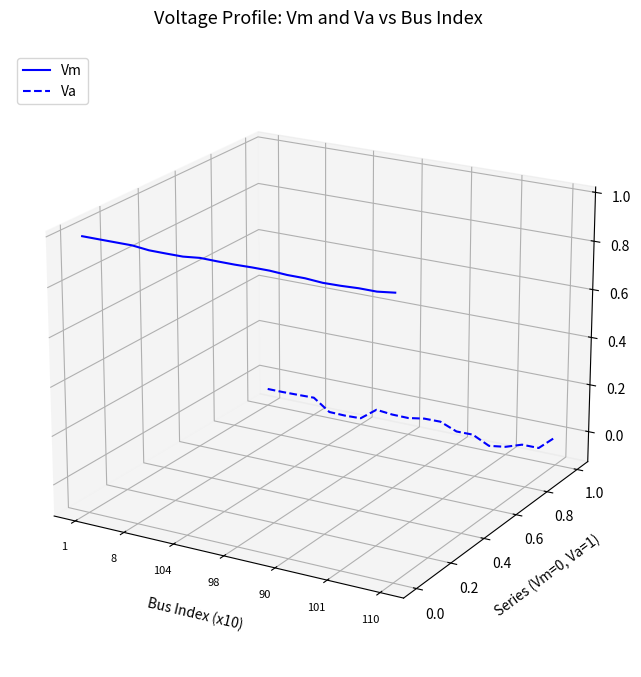

True or false: Vm and Va cross at least once.

False